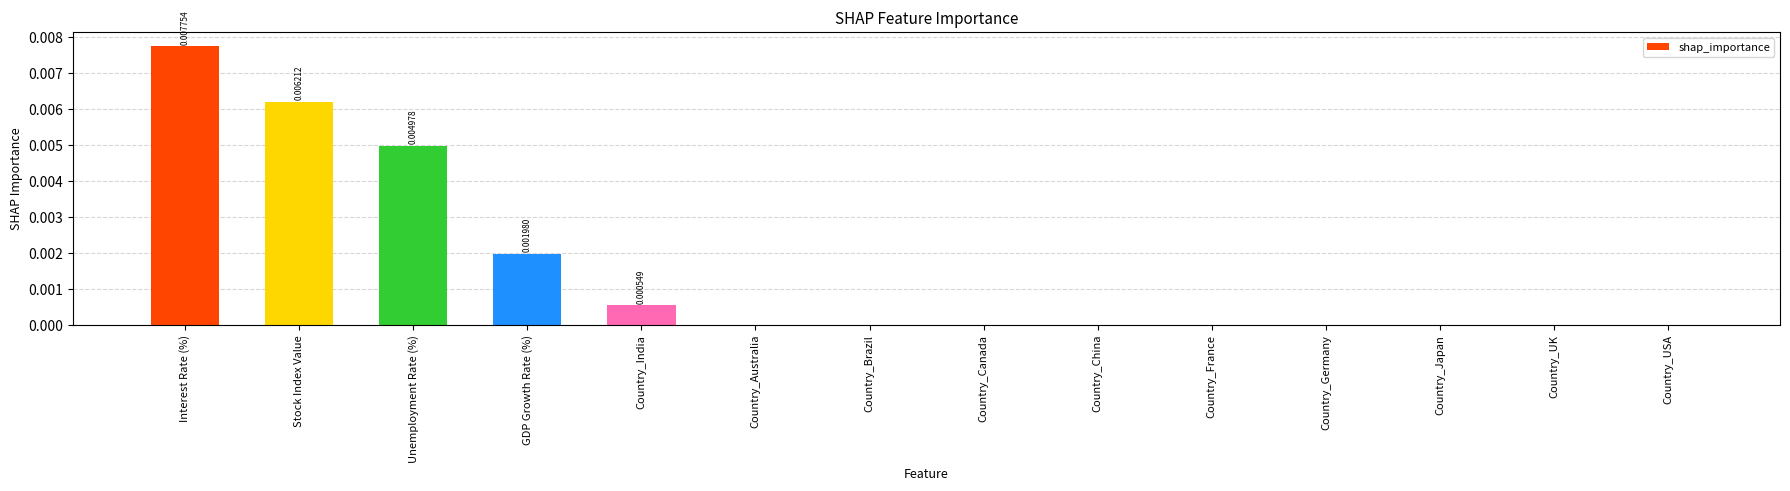

Which has a higher value, Country_Canada or Unemployment Rate (%)?

Unemployment Rate (%)